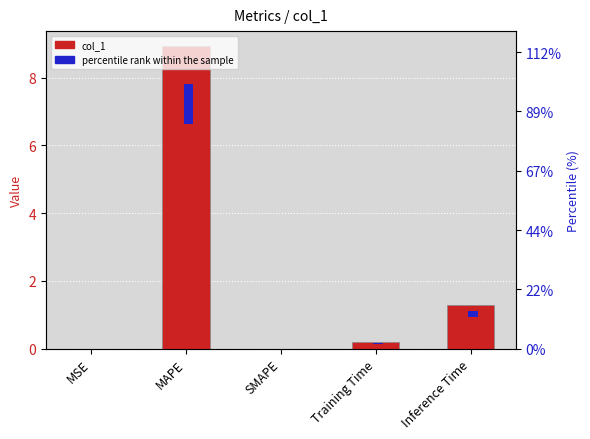

Between SMAPE and MSE, which is larger?

MSE